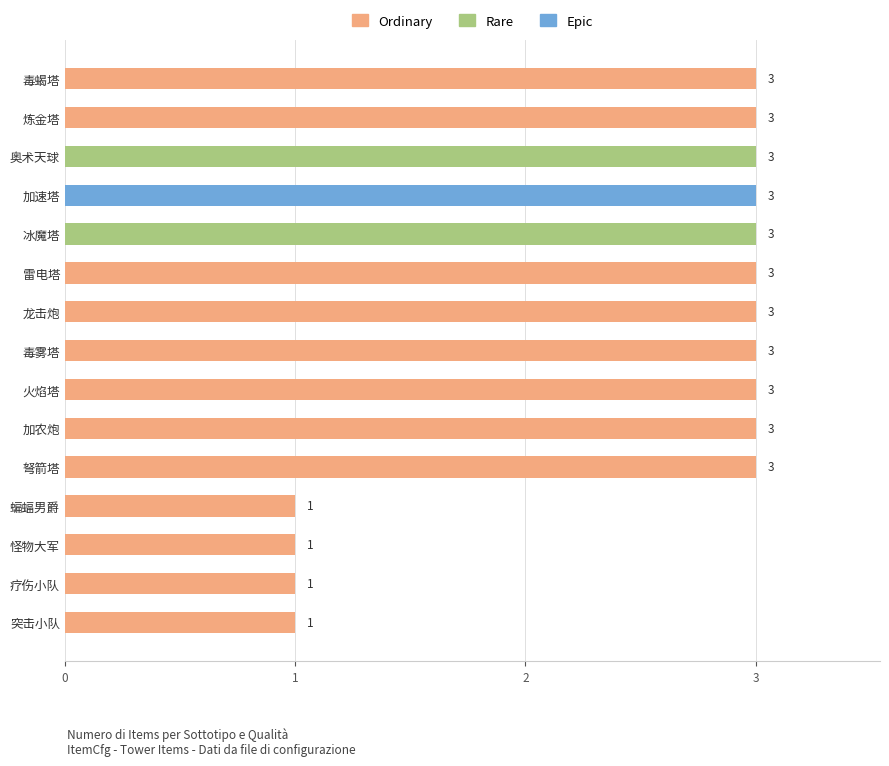

What is the maximum value for Ordinary?

3